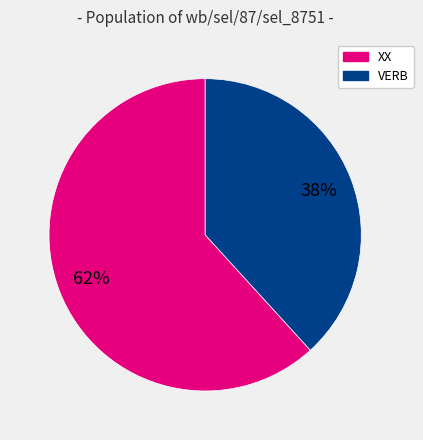

Approximately how many times larger is the value at VERB compared to XX?

0.6